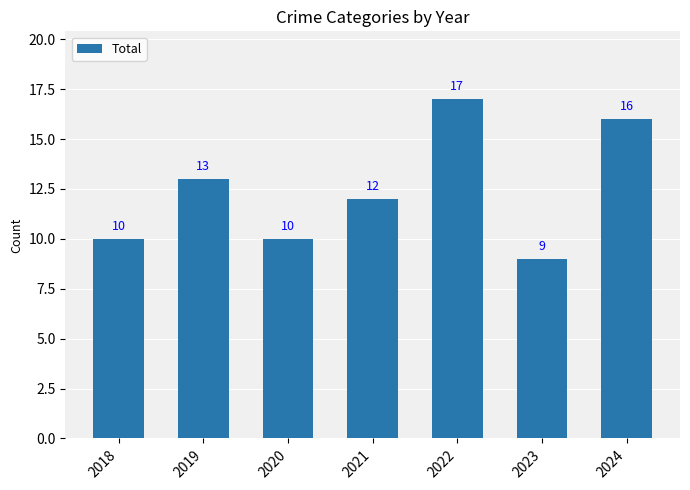

True or false: the data shows 5 at 2022.

False